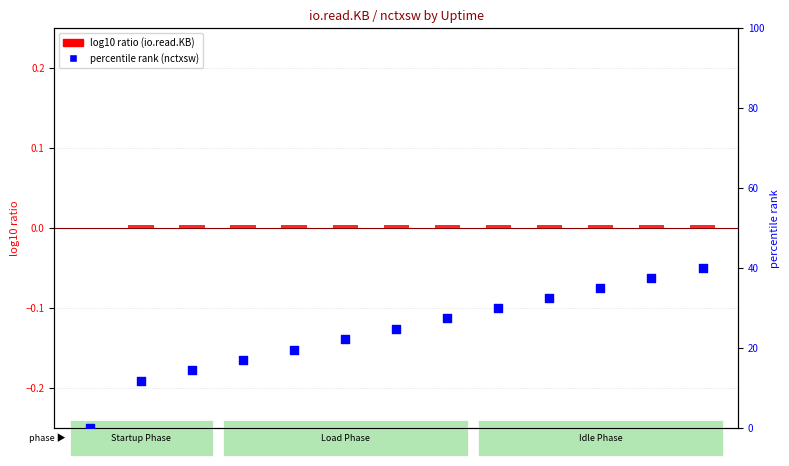

Which series contains the highest Y value?

percentile rank within the sample